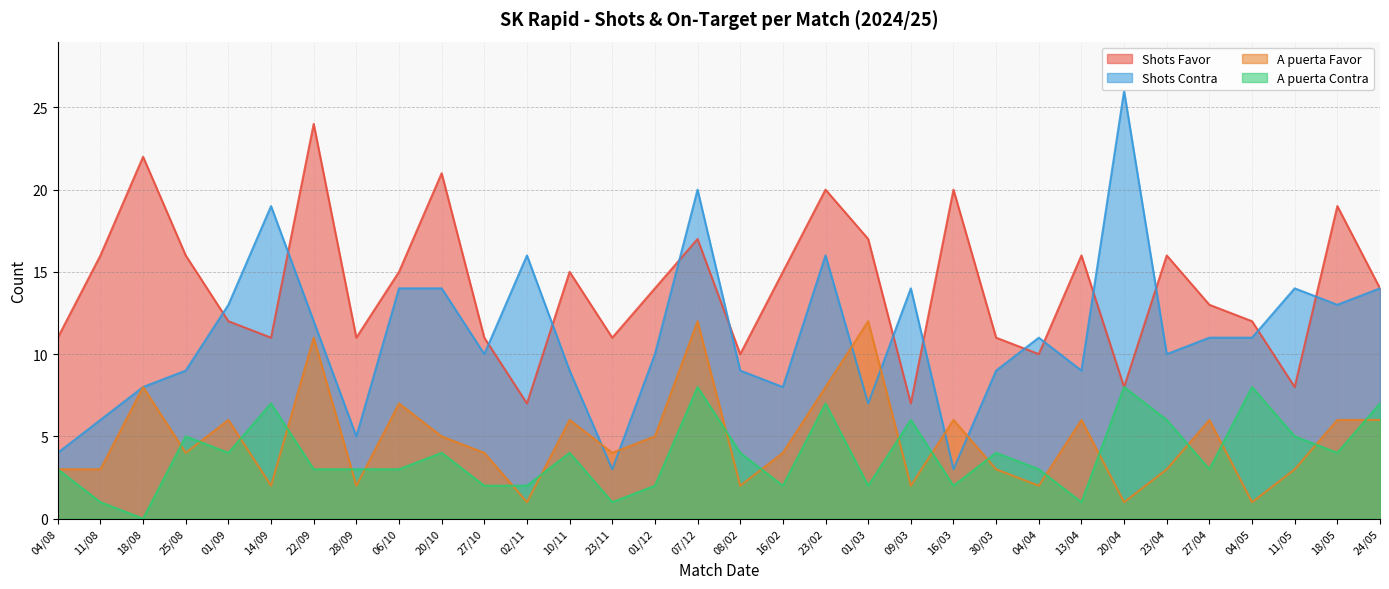

List the series in order of their peak value, lowest first.

A puerta Contra, A puerta Favor, Shots Favor, Shots Contra